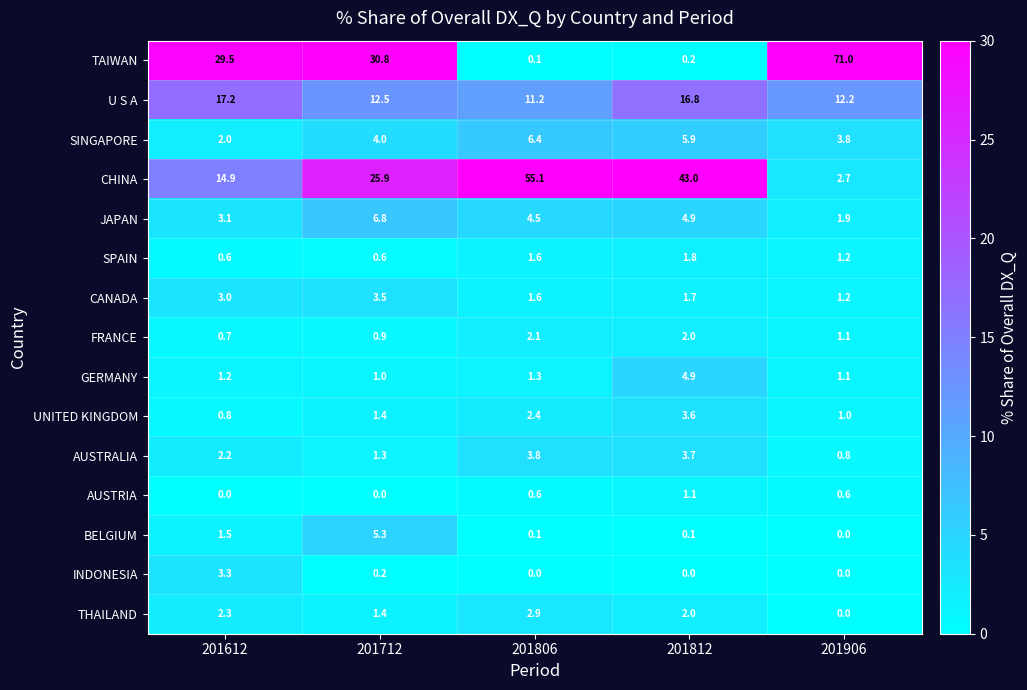

List the series in order of their peak value, highest first.

TAIWAN, CHINA, U S A, JAPAN, SINGAPORE, BELGIUM, GERMANY, AUSTRALIA, UNITED KINGDOM, CANADA, INDONESIA, THAILAND, FRANCE, SPAIN, AUSTRIA